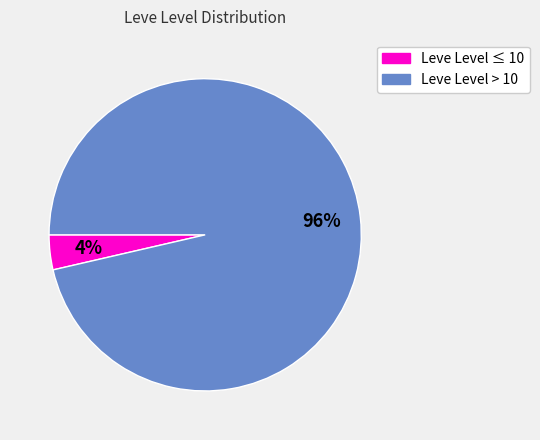

Is there a majority slice in this chart?

Yes